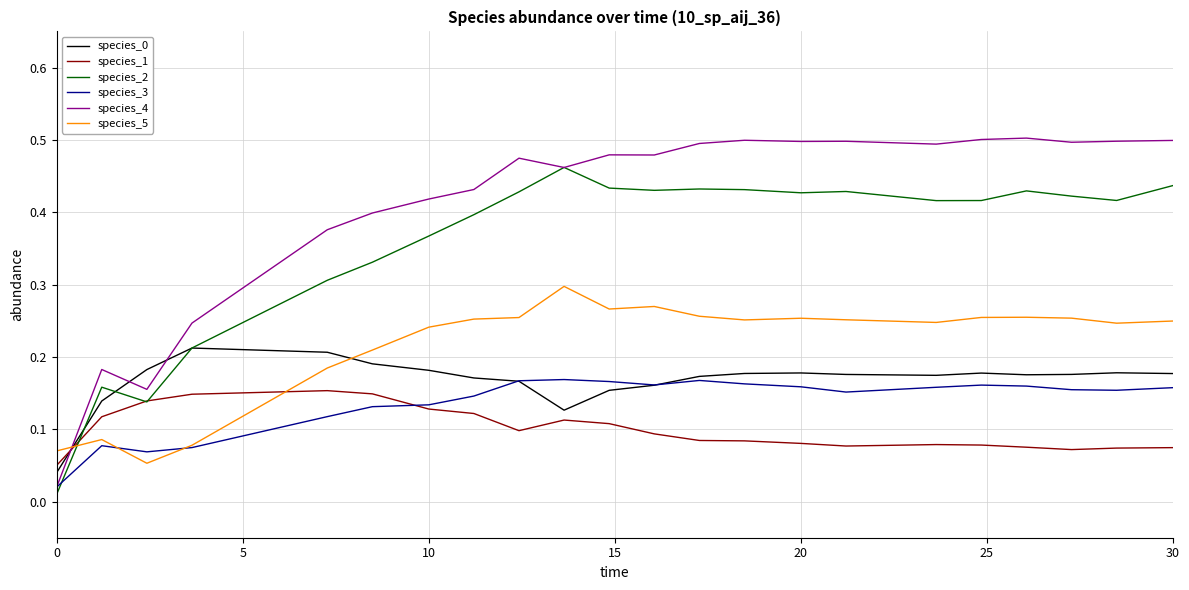

Which series has the largest total across all categories?

species_4